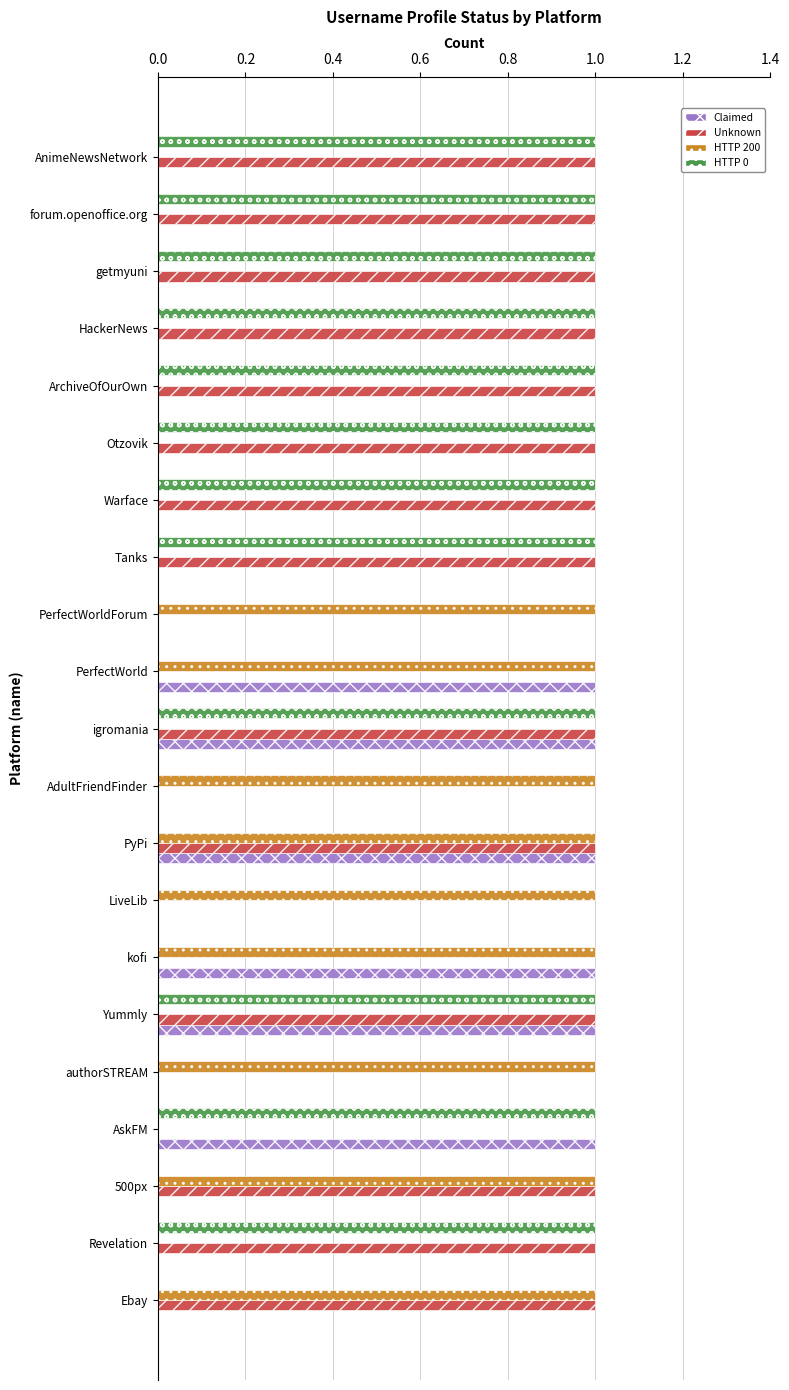

Is it true that HTTP 200 equals 0 at getmyuni?

True